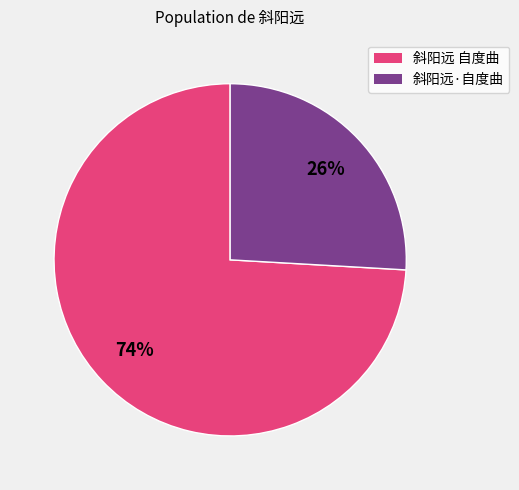

Rank the categories by value from lowest to highest.

斜阳远·自度曲, 斜阳远 自度曲